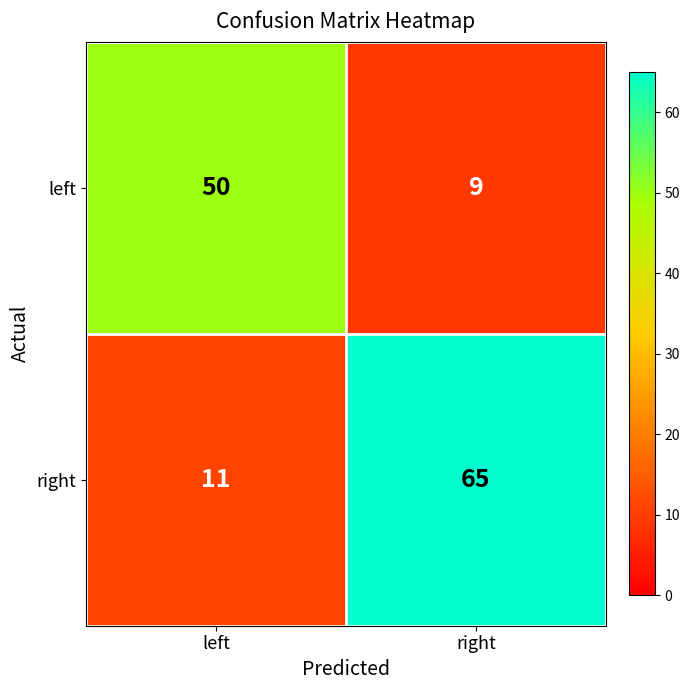

Reading left to right, extract all data points from this chart.

left: 50	9
right: 11	65